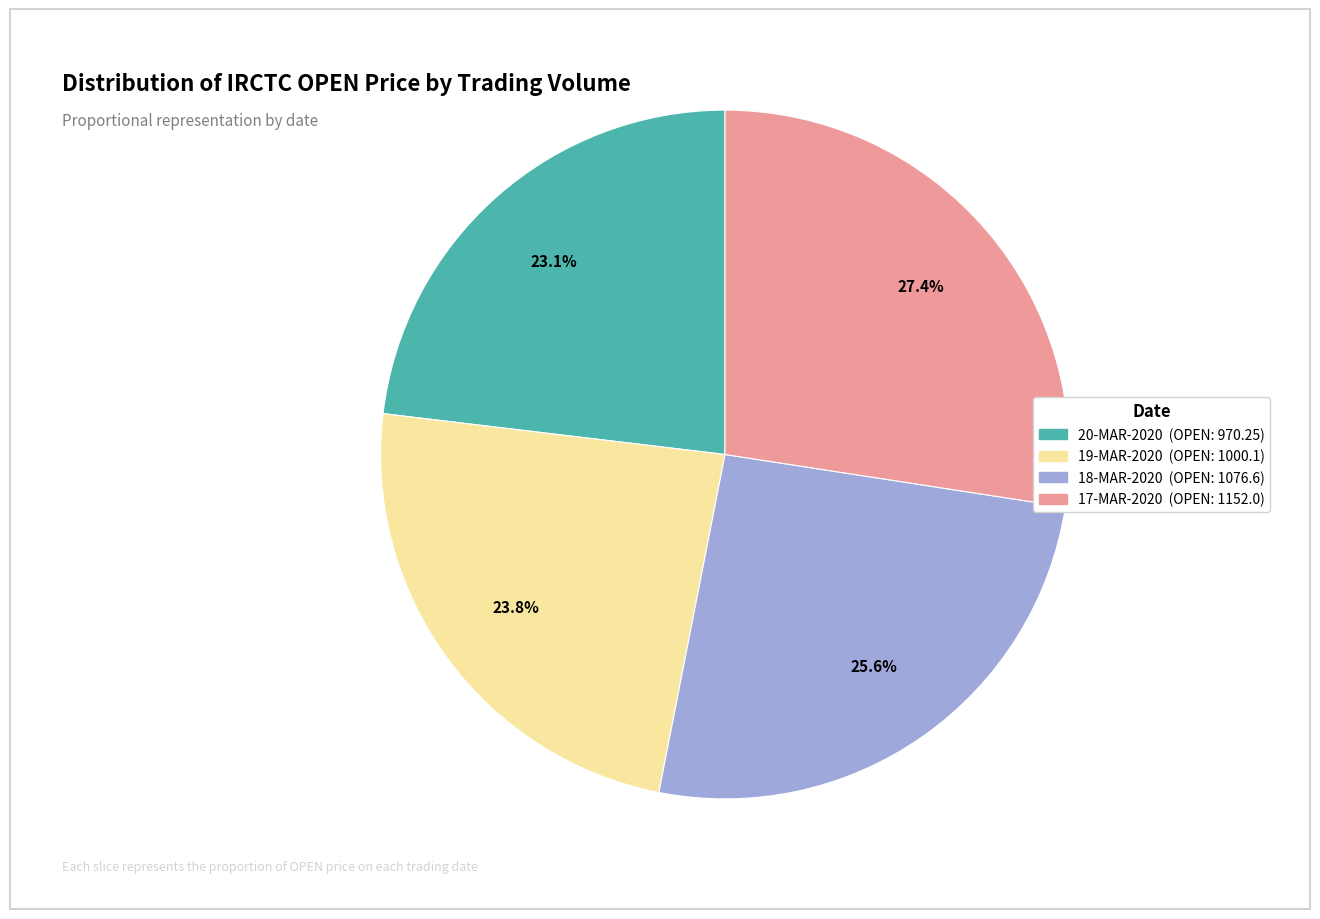

Does any single category account for the majority?

No